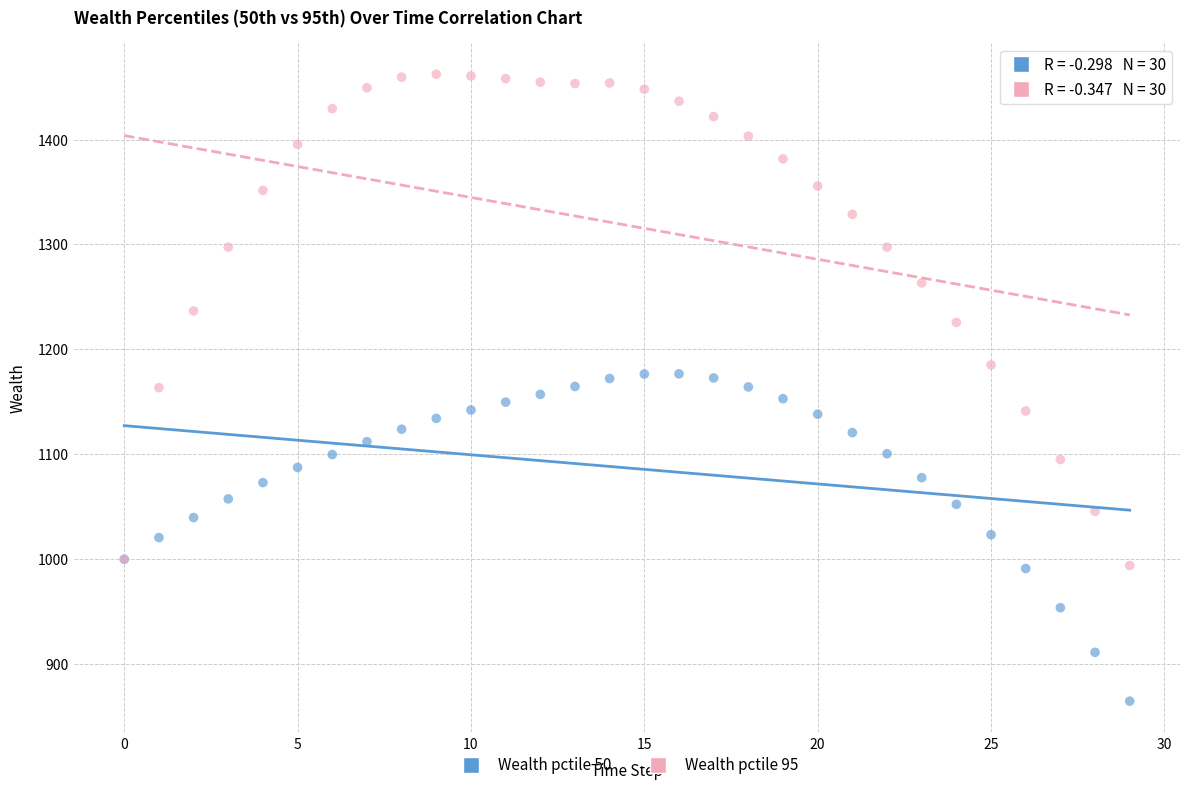

Which series contains the highest Y value?

Wealth pctile 95